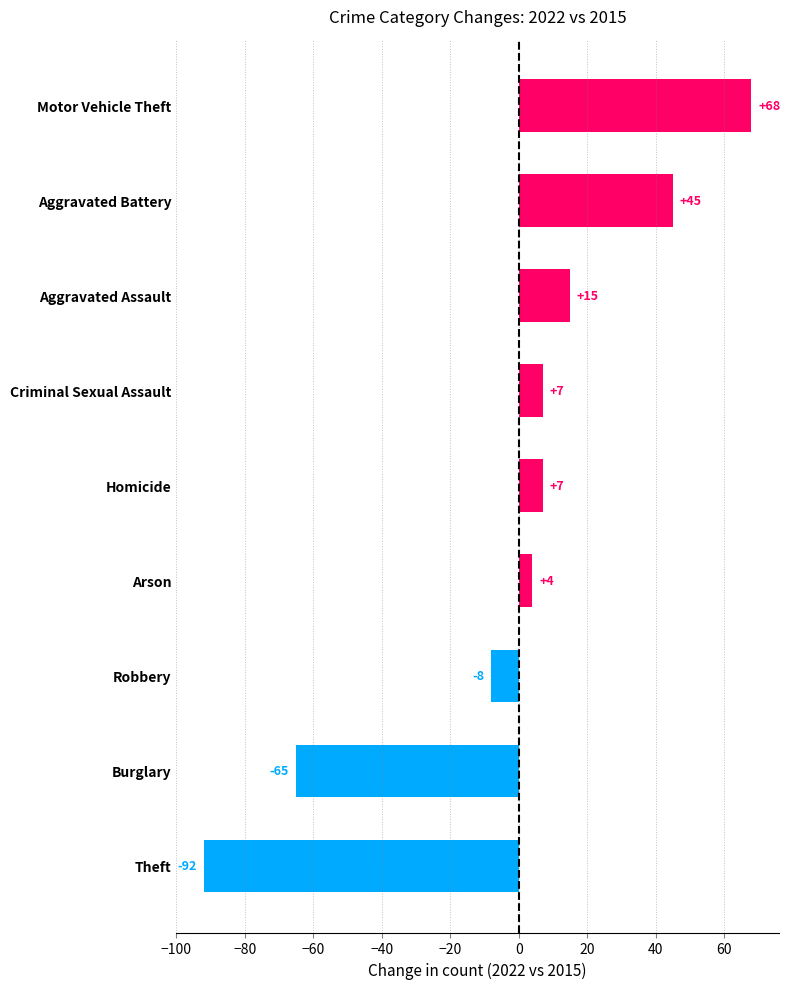

Between Aggravated Assault and Homicide, which is larger?

Aggravated Assault